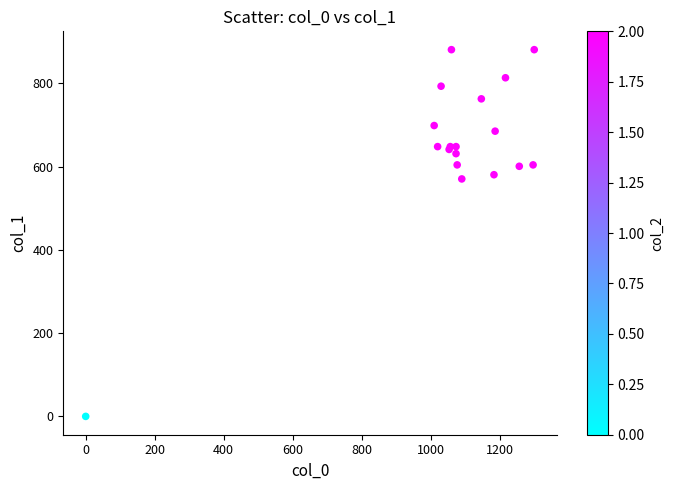

What Y value in the scatter plot is closest to 440?

570.4